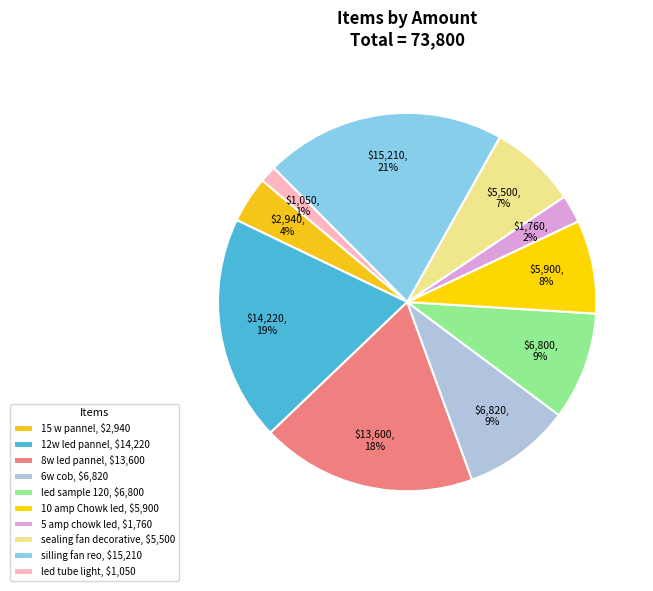

Does 15 w pannel account for over 50% of the chart?

No